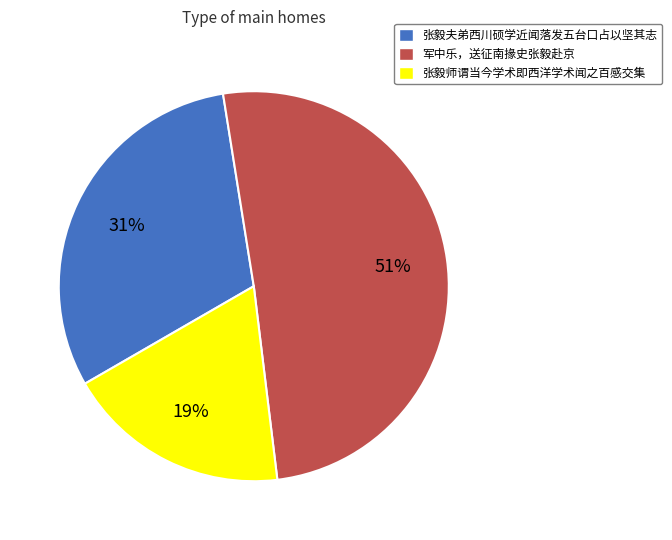

Rank the categories by value from highest to lowest.

军中乐，送征南掾史张毅赴京, 张毅夫弟西川硕学近闻落发五台口占以坚其志, 张毅师谓当今学术即西洋学术闻之百感交集